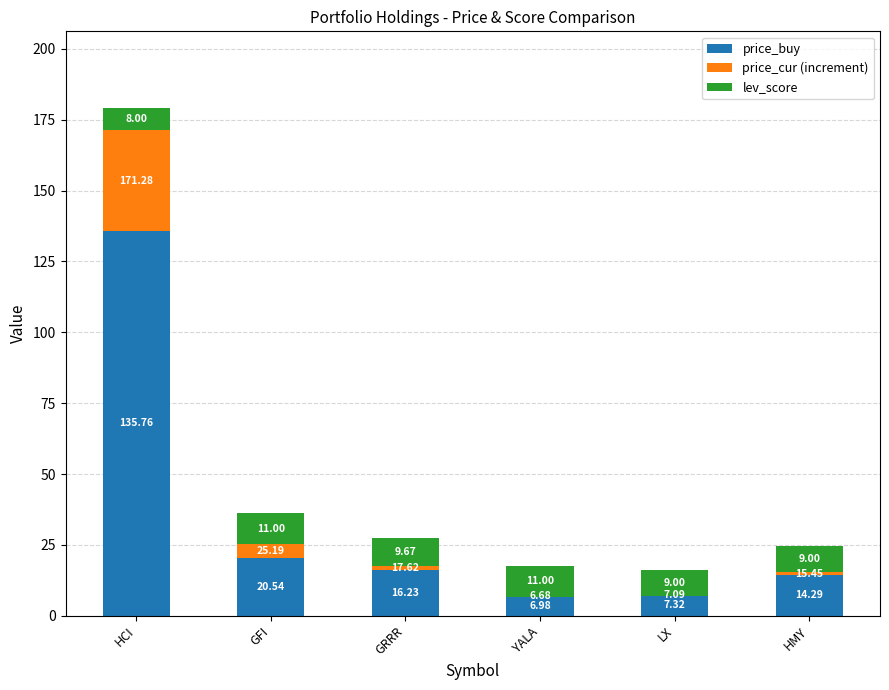

Is it true that price_cur (increment) equals 35.5 at HCI?

True